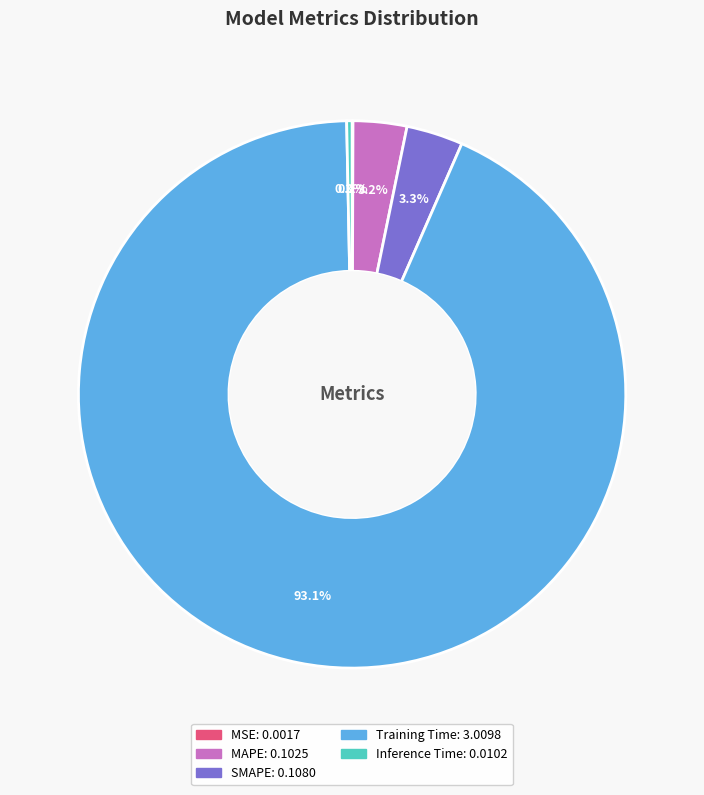

Which has a higher value, Inference Time or SMAPE?

SMAPE